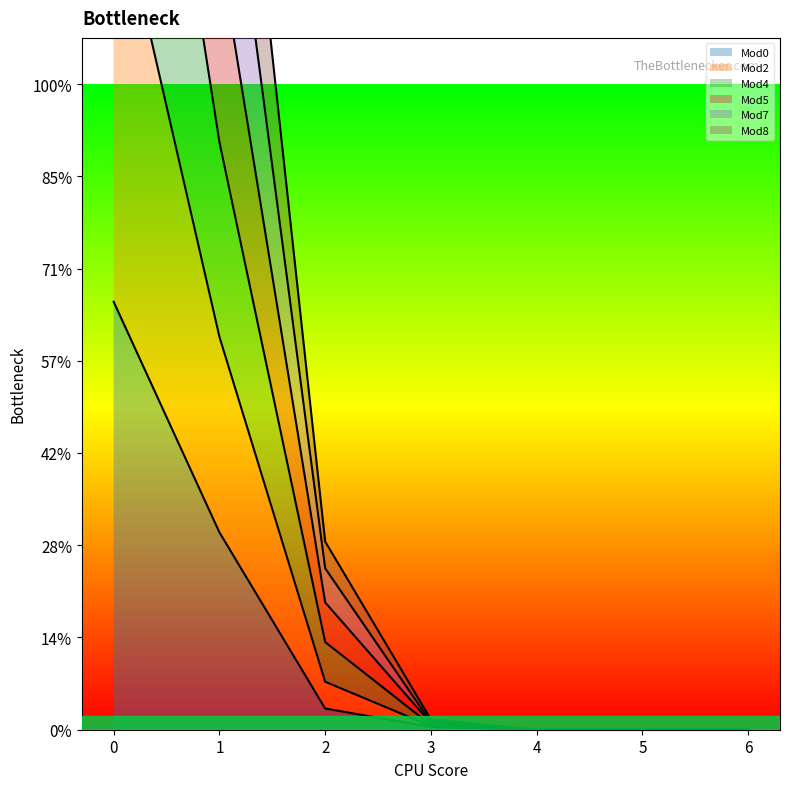

Which series has the largest total across all categories?

Mod7